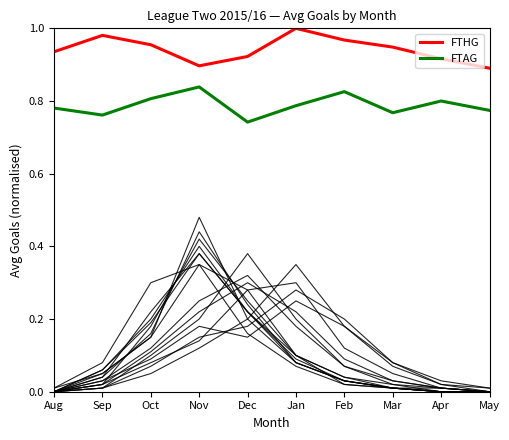

The FTHG series shows 1.0 at Feb. True or false?

True